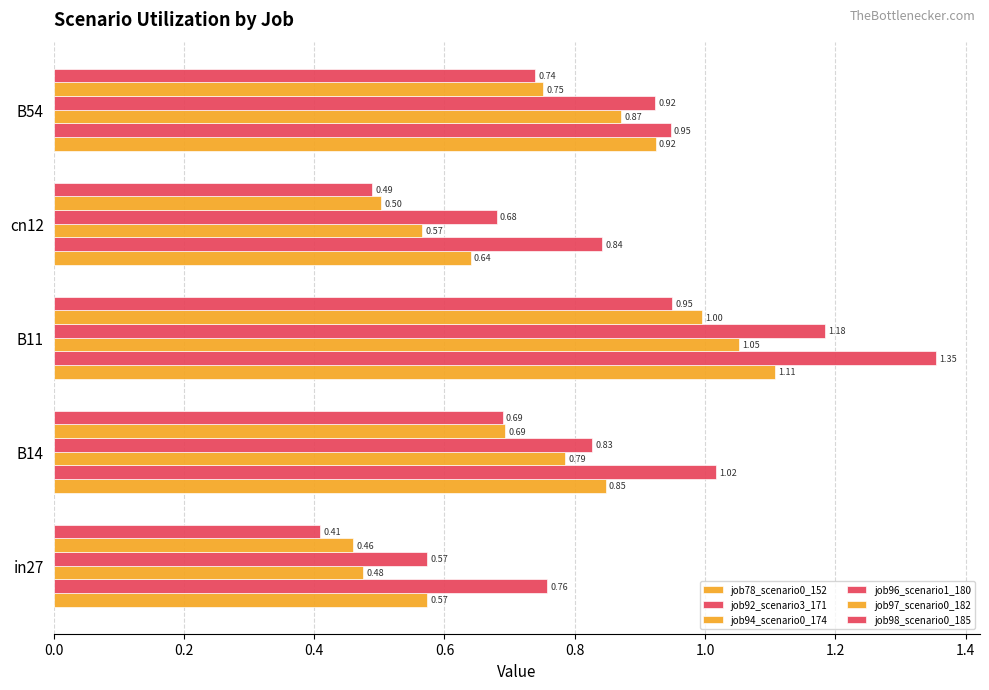

How many series are shown in this chart?

6